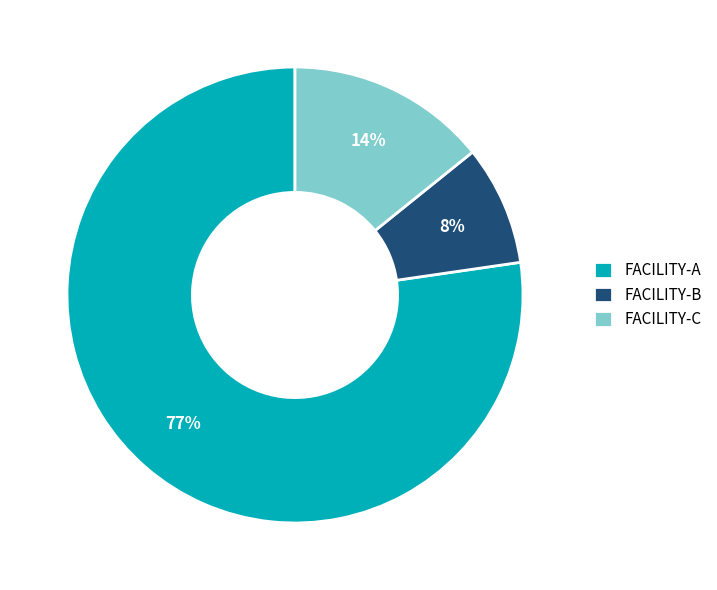

Which slice represents more than half of the pie?

FACILITY-A